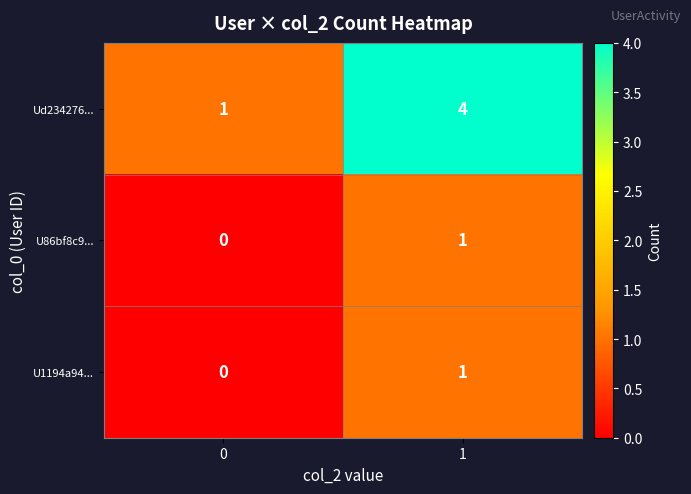

What is the sum of all Ud234276... values?

5